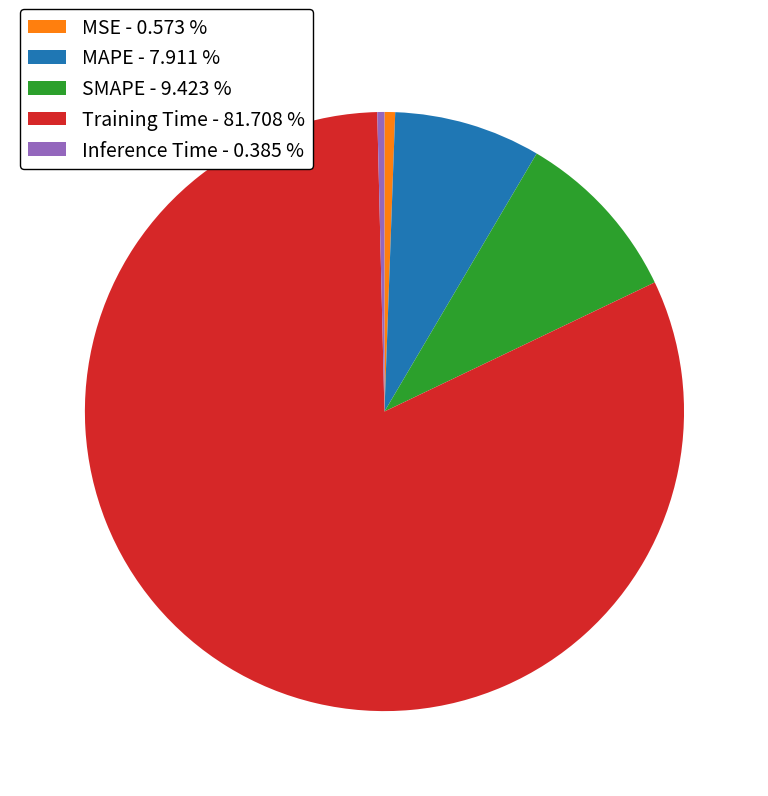

Which category has the biggest portion of the pie?

Training Time